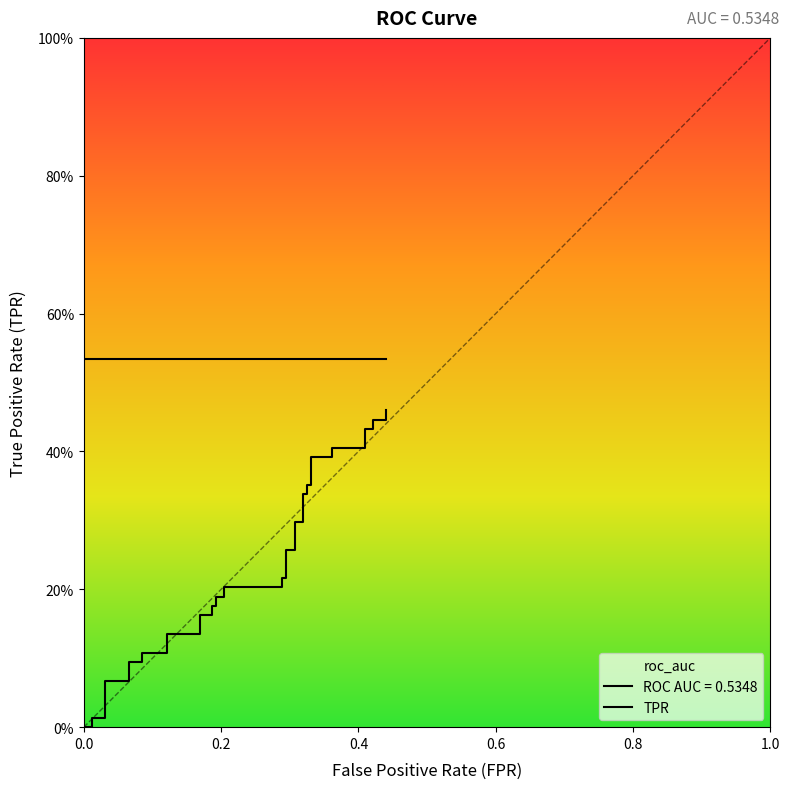

Reading left to right, what are all the values shown in this chart?

0.0	0.0	0.0	0.0	0.0	0.1	0.1	0.1	0.1	0.1	0.1	0.1	0.1	0.2	0.2	0.2	0.2	0.2	0.2	0.2	0.2	0.2	0.2	0.3	0.3	0.3	0.3	0.3	0.3	0.4	0.4	0.4	0.4	0.4	0.4	0.4	0.4	0.4	0.4	0.5